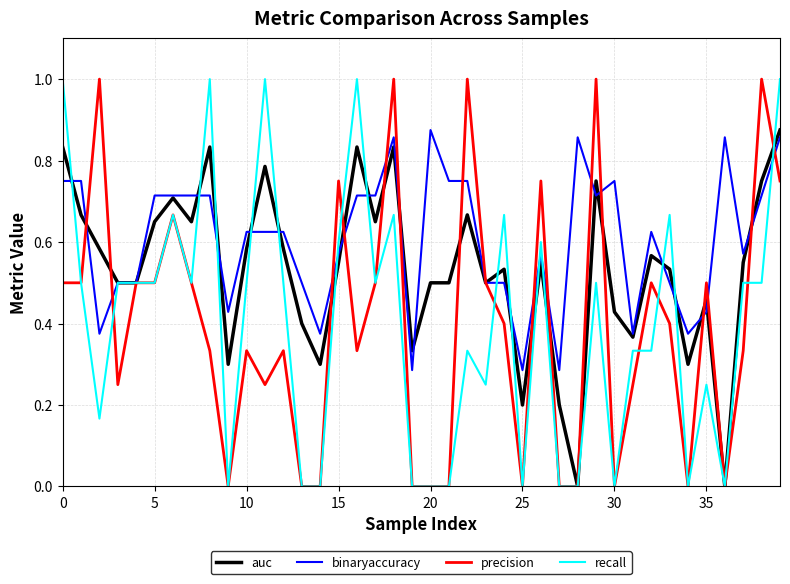

Count the recall values in the range 0 to 1.

40